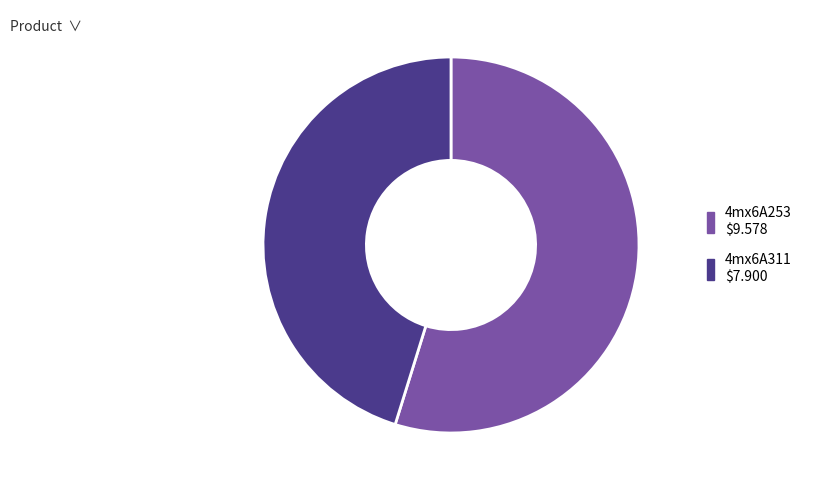

Does 4mx6A311 represent more than half of the total?

No